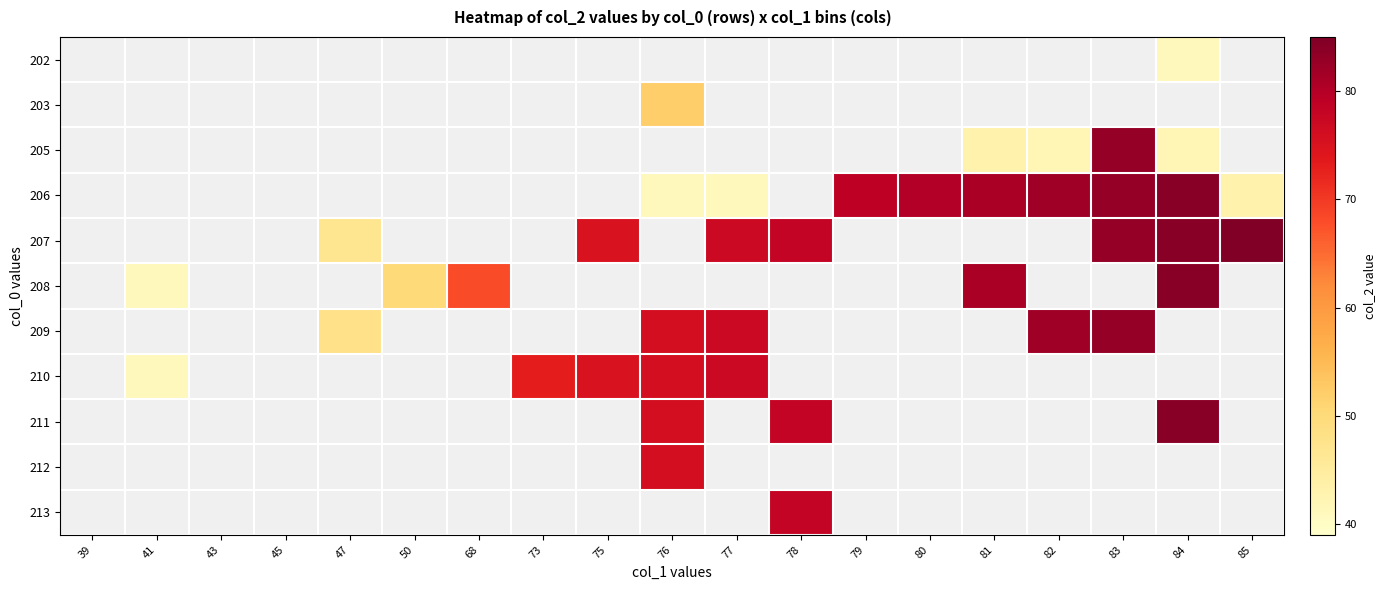

Reading left to right, what are all the values shown in this chart?

202: 39=0	41=0	43=0	45=0	47=0	50=0	68=0	73=0	75=0	76=0	77=0	78=0	79=0	80=0	81=0	82=0	83=0	84=41	85=0
203: 39=0	41=0	43=0	45=0	47=0	50=0	68=0	73=0	75=0	76=52	77=0	78=0	79=0	80=0	81=0	82=0	83=0	84=0	85=0
205: 39=0	41=0	43=0	45=0	47=0	50=0	68=0	73=0	75=0	76=0	77=0	78=0	79=0	80=0	81=43	82=42	83=83	84=42	85=0
206: 39=0	41=0	43=0	45=0	47=0	50=0	68=0	73=0	75=0	76=41	77=41	78=0	79=79	80=80	81=81	82=82	83=83	84=84	85=43
207: 39=0	41=0	43=0	45=0	47=47	50=0	68=0	73=0	75=75	76=0	77=77	78=78	79=0	80=0	81=0	82=0	83=83	84=84	85=85
208: 39=0	41=41	43=0	45=0	47=0	50=50	68=68	73=0	75=0	76=0	77=0	78=0	79=0	80=0	81=81	82=0	83=0	84=84	85=0
209: 39=0	41=0	43=0	45=0	47=48	50=0	68=0	73=0	75=0	76=76	77=77	78=0	79=0	80=0	81=0	82=82	83=83	84=0	85=0
210: 39=0	41=41	43=0	45=0	47=0	50=0	68=0	73=73	75=75	76=76	77=77	78=0	79=0	80=0	81=0	82=0	83=0	84=0	85=0
211: 39=0	41=0	43=0	45=0	47=0	50=0	68=0	73=0	75=0	76=76	77=0	78=78	79=0	80=0	81=0	82=0	83=0	84=84	85=0
212: 39=0	41=0	43=0	45=0	47=0	50=0	68=0	73=0	75=0	76=76	77=0	78=0	79=0	80=0	81=0	82=0	83=0	84=0	85=0
213: 39=0	41=0	43=0	45=0	47=0	50=0	68=0	73=0	75=0	76=0	77=0	78=78	79=0	80=0	81=0	82=0	83=0	84=0	85=0